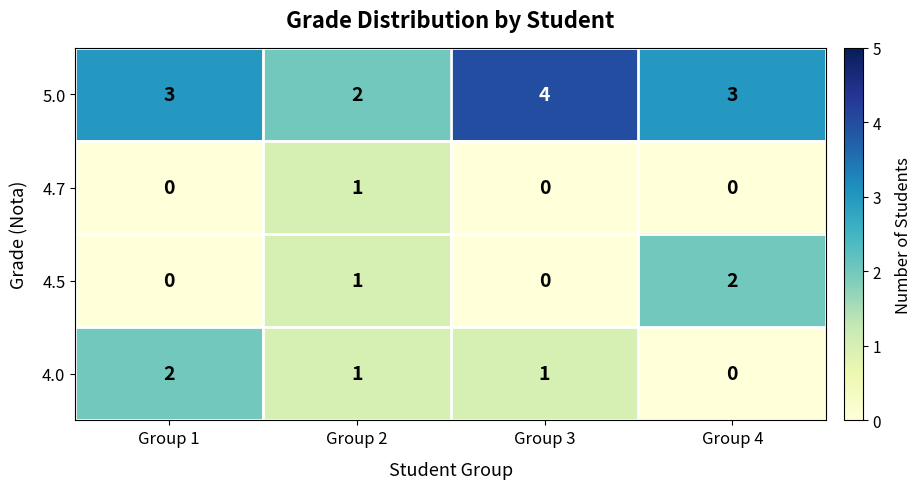

Which series changed the most between Group 2 and Group 3?

5.0